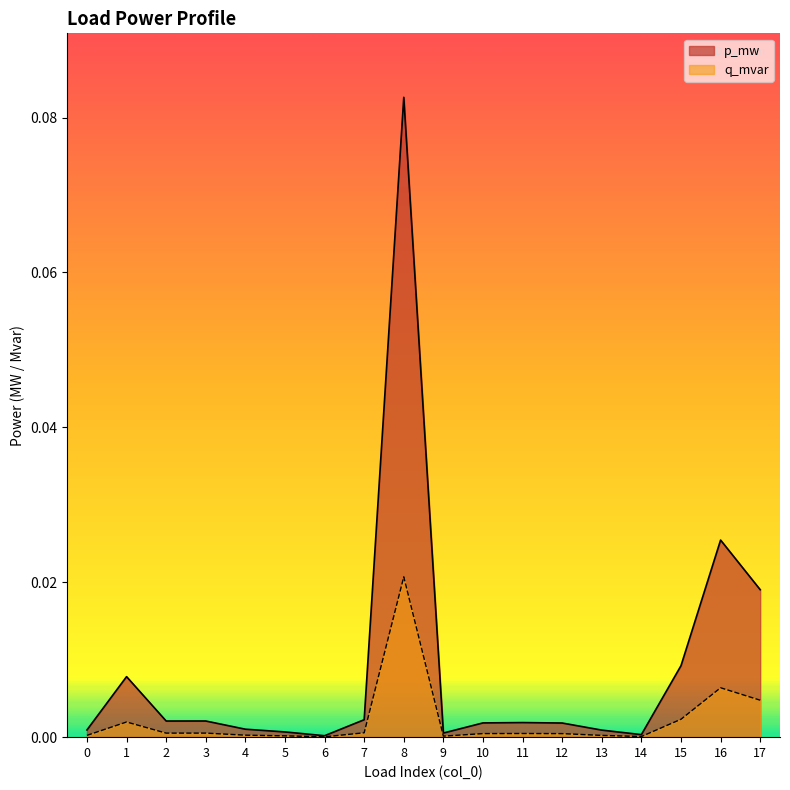

List the series in order of their overall mean, lowest first.

q_mvar, p_mw